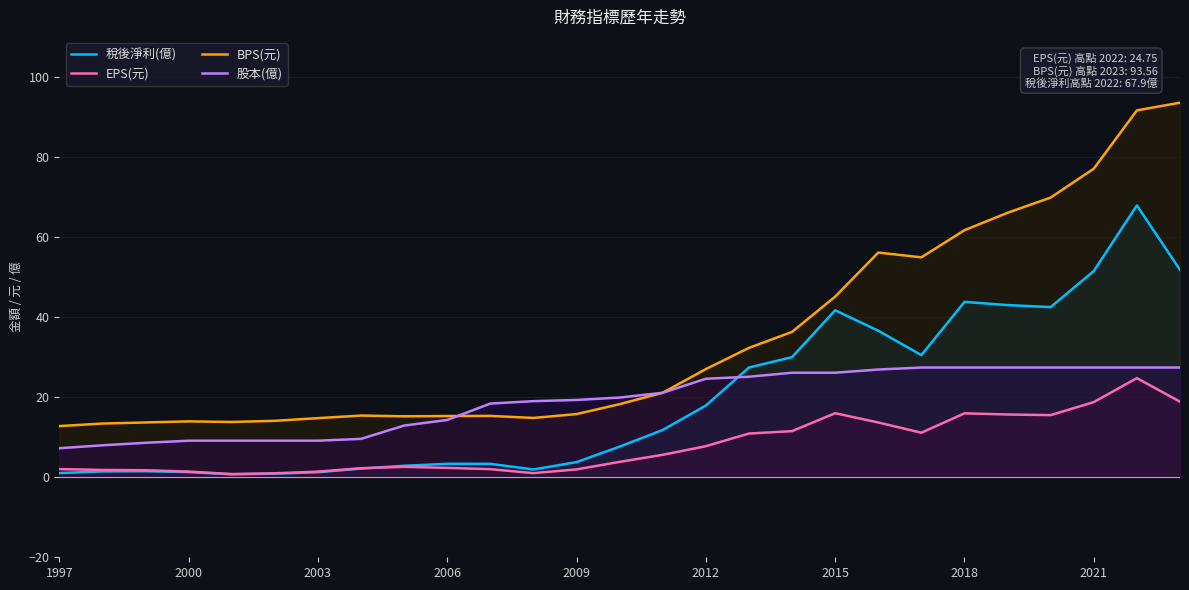

What is the difference between the 股本(億) values at 2012 and 1997?

17.4